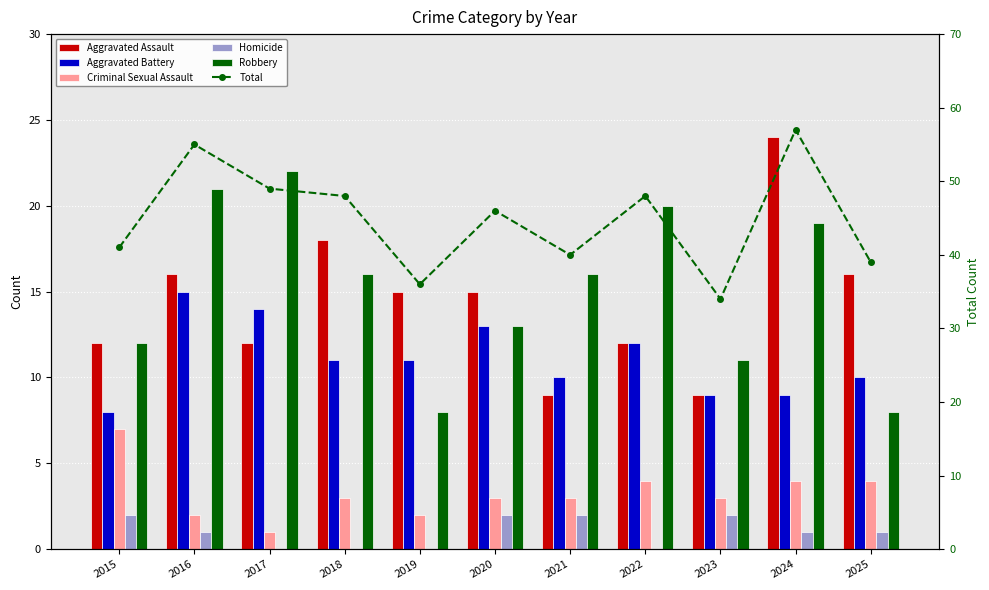

What is the value of the Robbery bar at the 4th from the left?

16